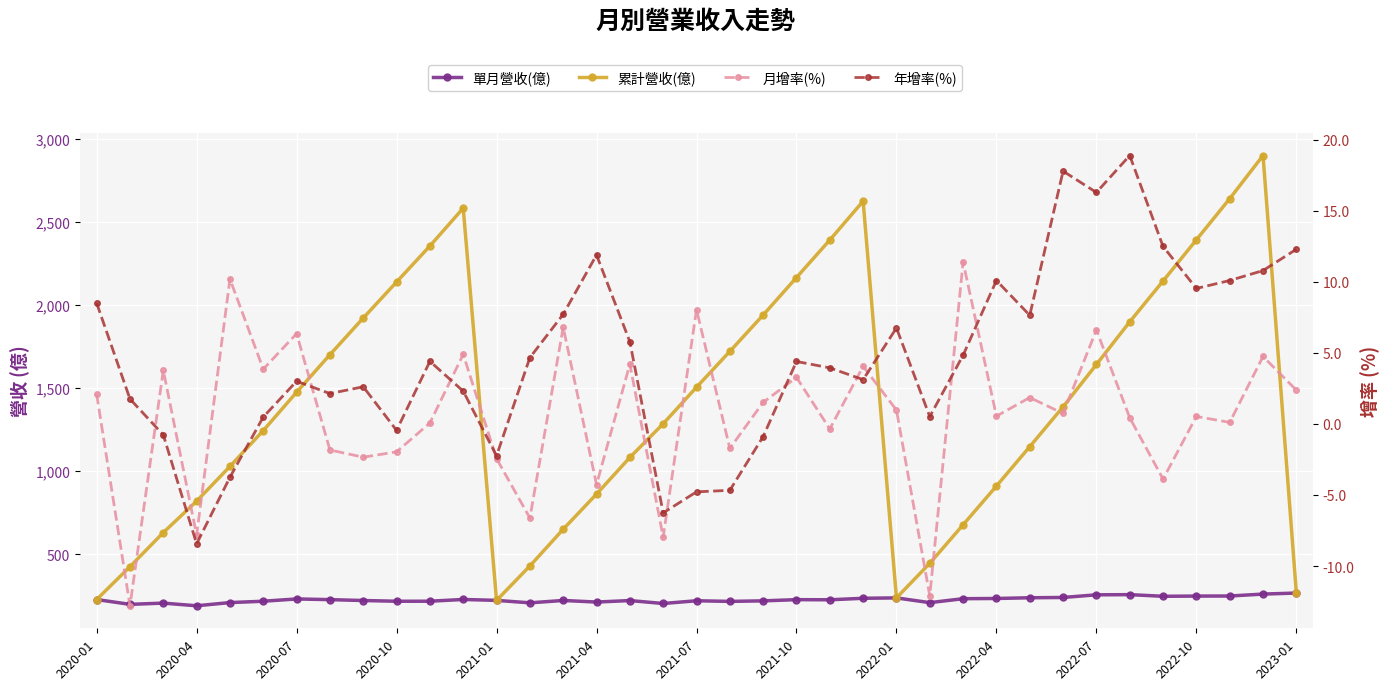

Which series has the largest range (max minus min)?

累計營收(億)